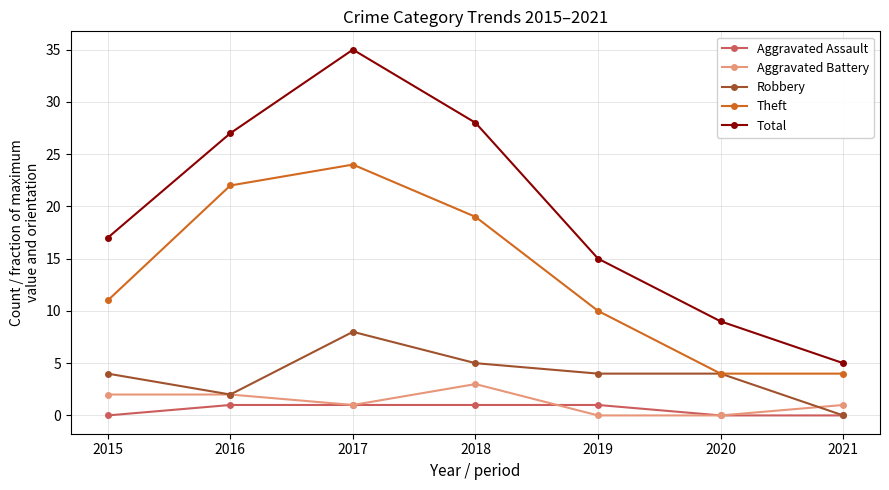

What is the difference between the maximum and minimum values in the Robbery series?

8